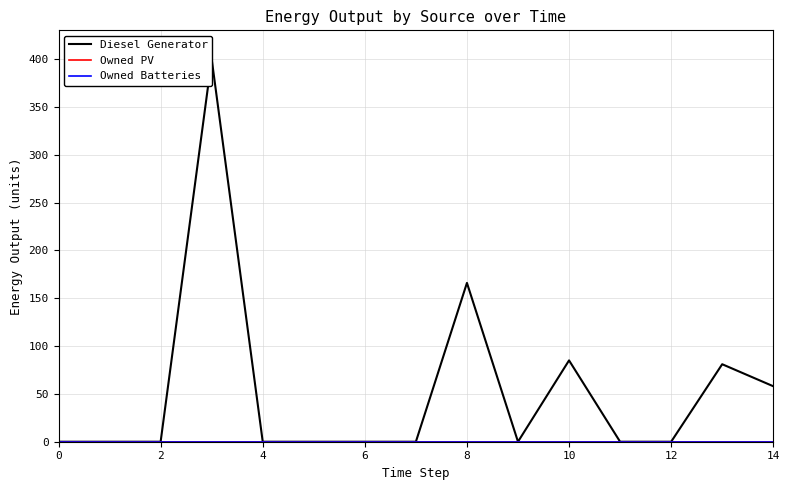

How many lines are shown in the chart?

3